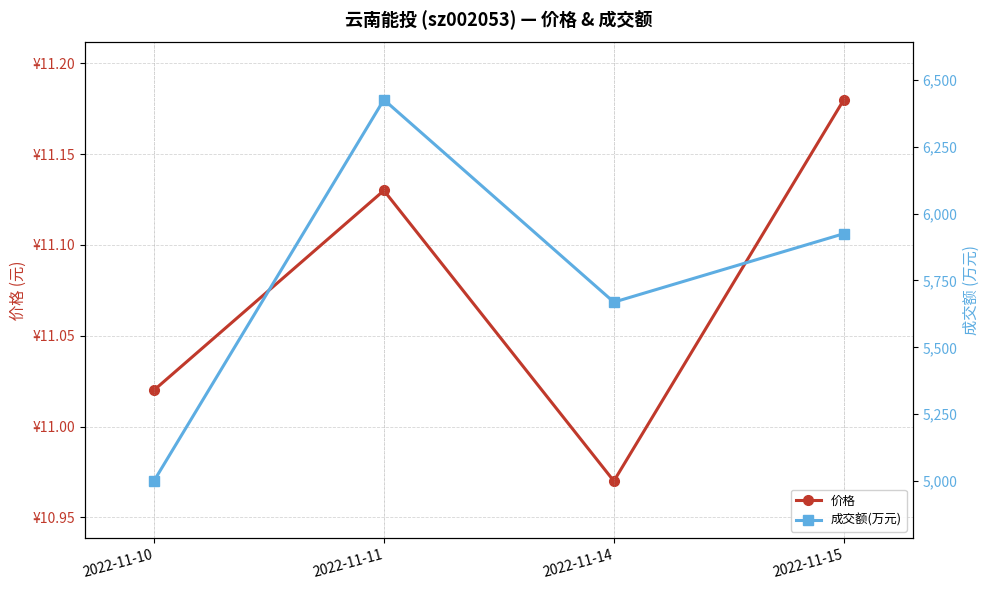

Between 2022-11-11 and 2022-11-14, which series saw the biggest shift?

成交额(万元)